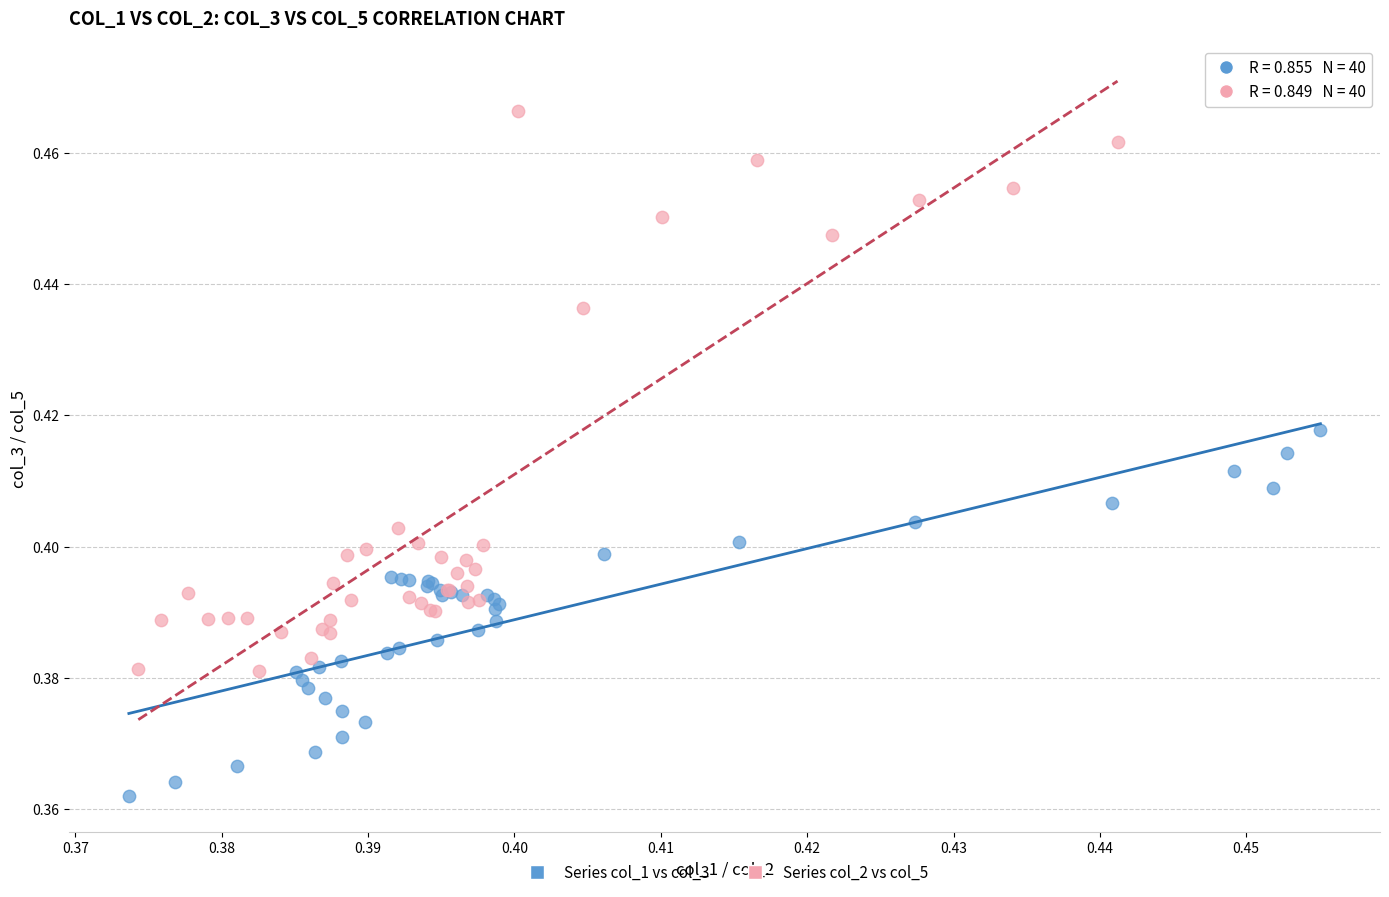

Which series reaches the minimum Y coordinate?

Series col_1 vs col_3